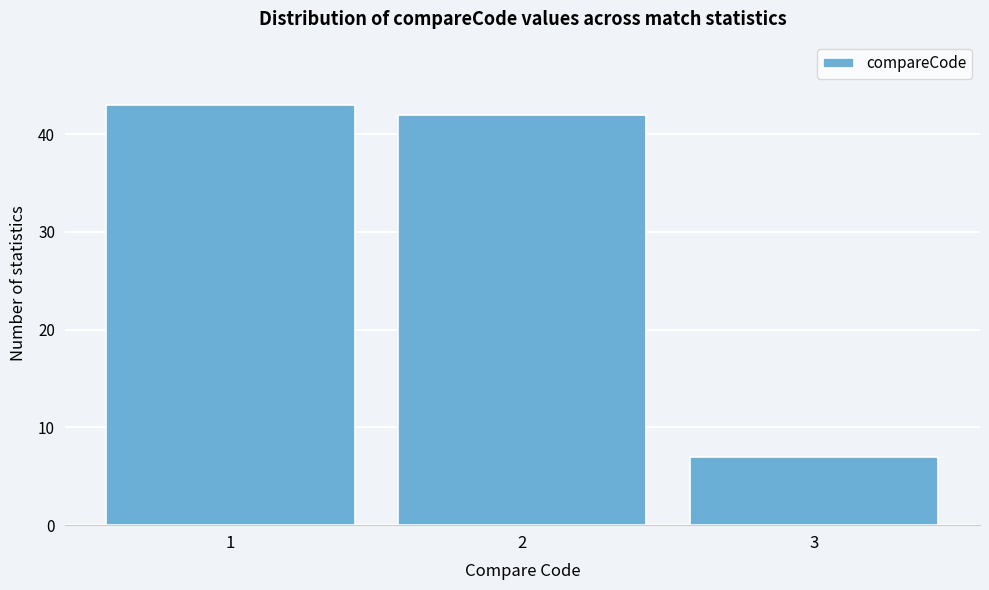

Reading left to right, extract all data points from this chart.

43	42	7